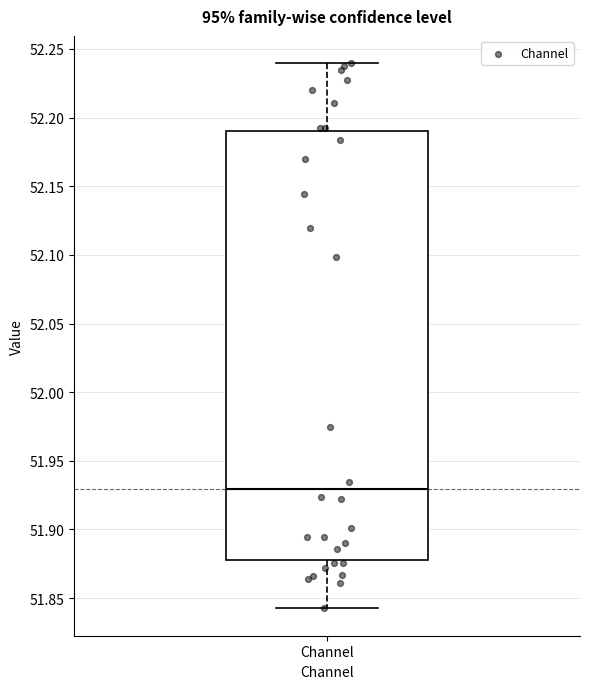

Where does the upper whisker of the box for Channel end on the y-axis? The values are not printed on the chart, so give them approximately, as read against the axis.

52.24